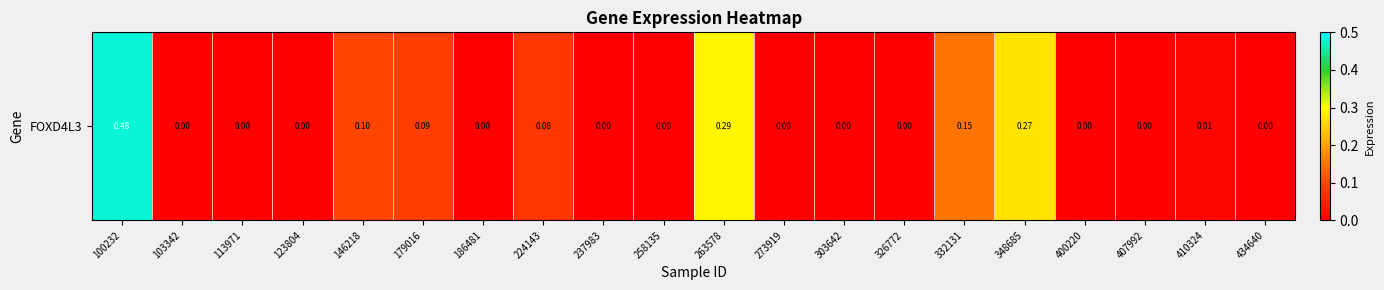

Rank the categories by value from highest to lowest.

100232, 263578, 348685, 332131, 146218, 179016, 224143, 410324, 103342, 113971, 123804, 186481, 237983, 258135, 273919, 303642, 326772, 400220, 407992, 434640